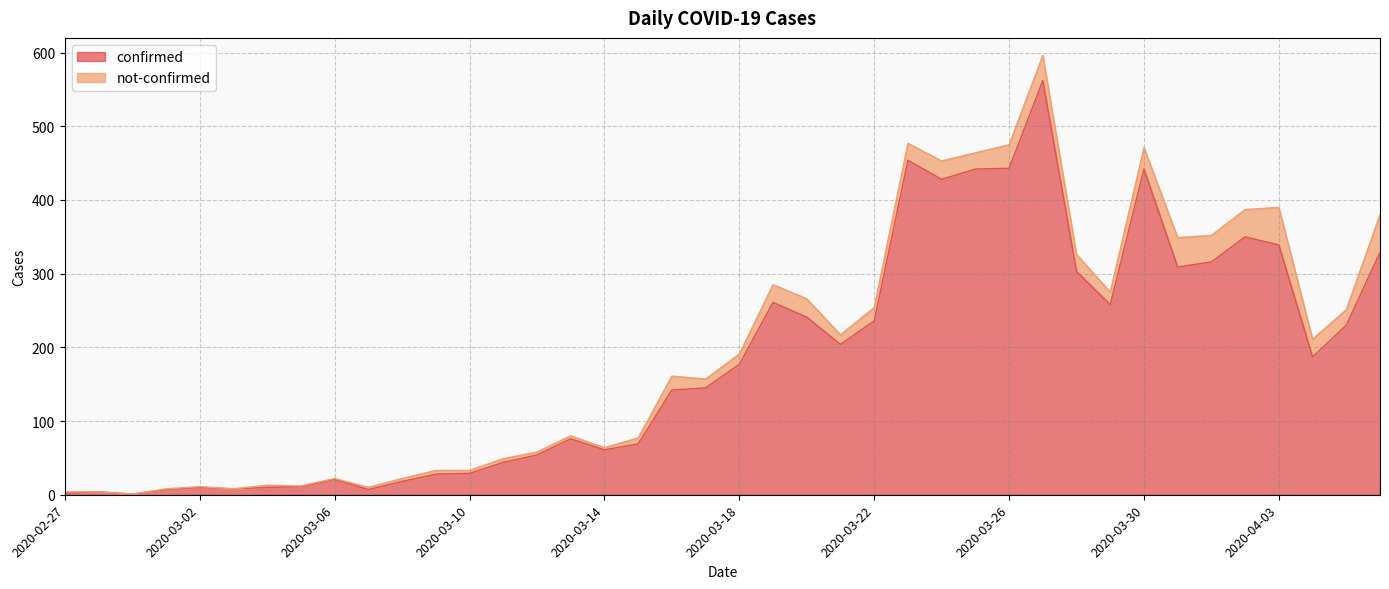

What is the change in value from 2020-03-21 to 2020-03-23?

+250